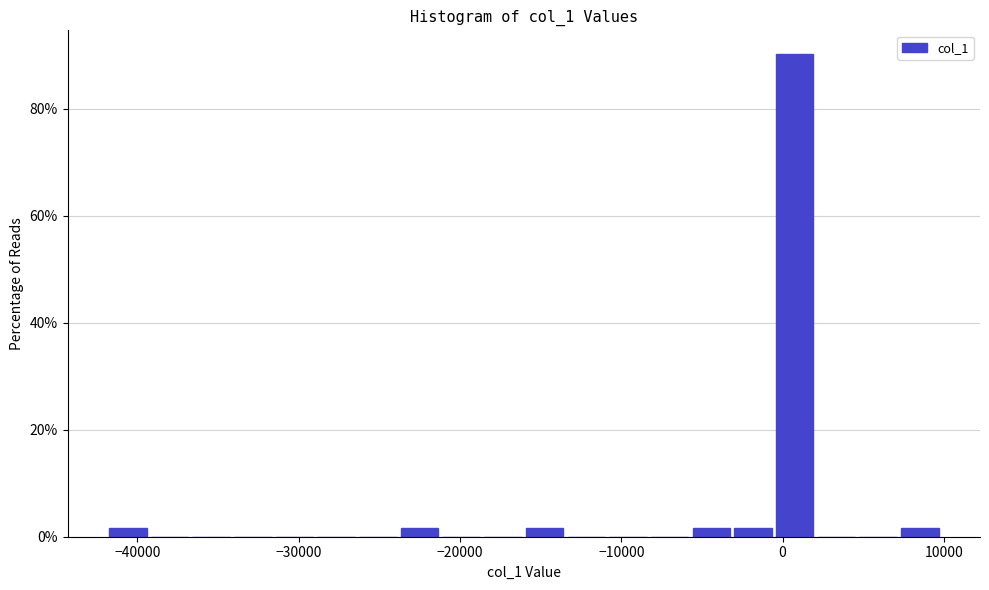

Read against the x-axis, roughly where is the centre of the tallest bar?

1000